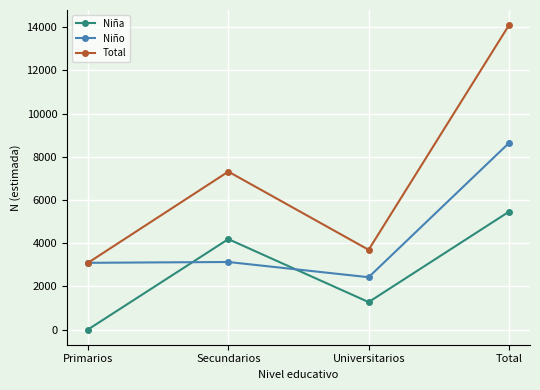

Read the Niño value at Secundarios.

3126